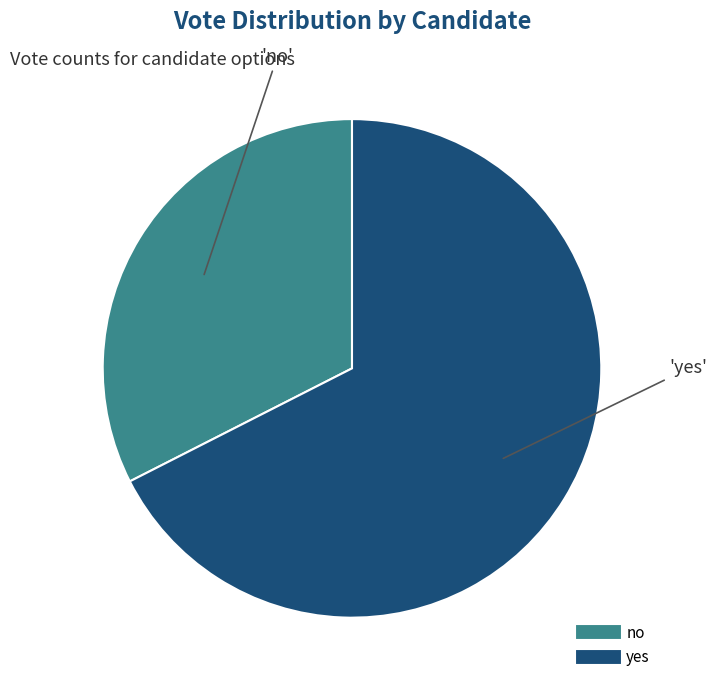

What is the largest slice in the pie chart?

yes